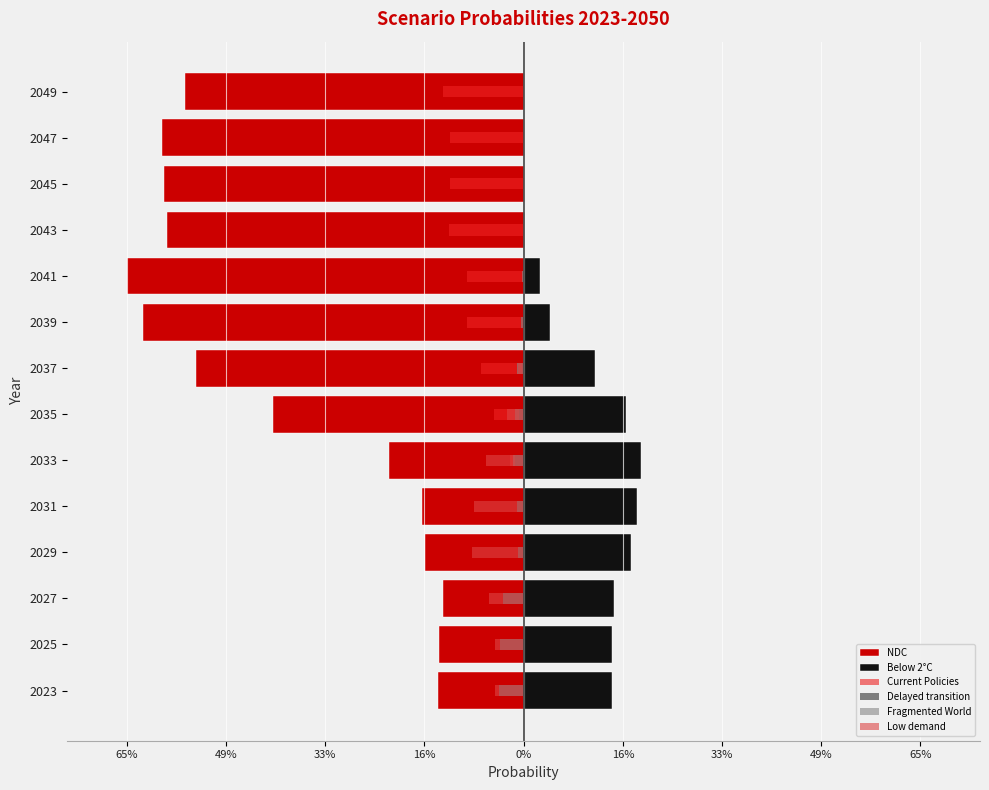

Reading left to right, list all the values displayed in this chart.

NDC: -0.1	-0.1	-0.1	-0.2	-0.2	-0.2	-0.4	-0.5	-0.6	-0.7	-0.6	-0.6	-0.6	-0.6
Below 2°C: 0.1	0.1	0.1	0.2	0.2	0.2	0.2	0.1	0.0	0.0	0.0	0.0	0.0	0.0
Current Policies: -0.0	-0.0	-0.0	-0.0	-0.0	-0.0	-0.0	-0.1	-0.1	-0.1	-0.1	-0.1	-0.1	-0.1
Delayed transition: -0.0	-0.0	-0.0	-0.0	-0.0	-0.0	-0.0	-0.0	-0.0	-0.0	-0.0	-0.0	-0.0	-0.0
Fragmented World: -0.0	-0.0	-0.0	-0.0	-0.0	-0.0	-0.0	-0.0	-0.0	-0.0	-0.0	-0.0	-0.0	-0.0
Low demand: -0.0	-0.0	-0.1	-0.1	-0.1	-0.1	-0.0	-0.0	-0.0	-0.0	-0.0	-0.0	-0.0	-0.0